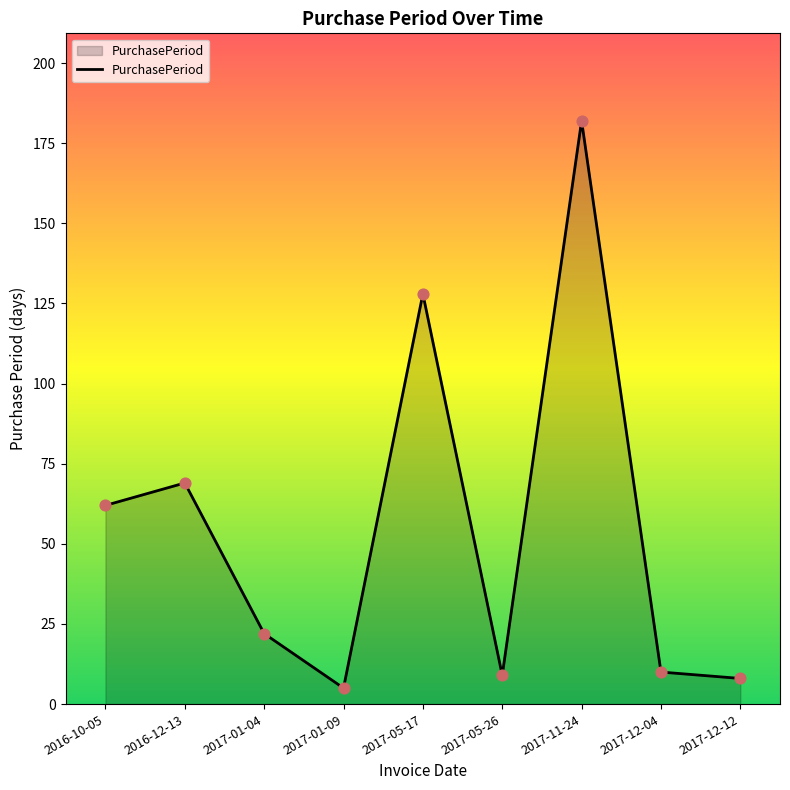

What is the ratio of the value at 2017-11-24 to the value at 2017-01-04?

8.3